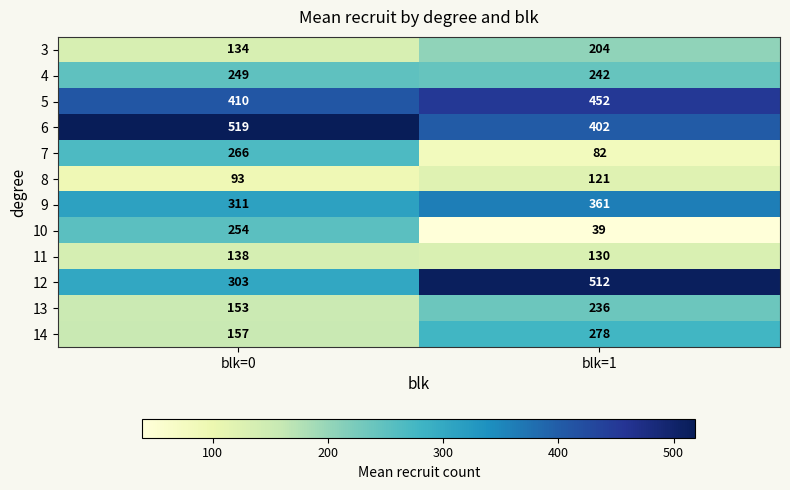

Which category has the highest value in the 5 series?

blk=1